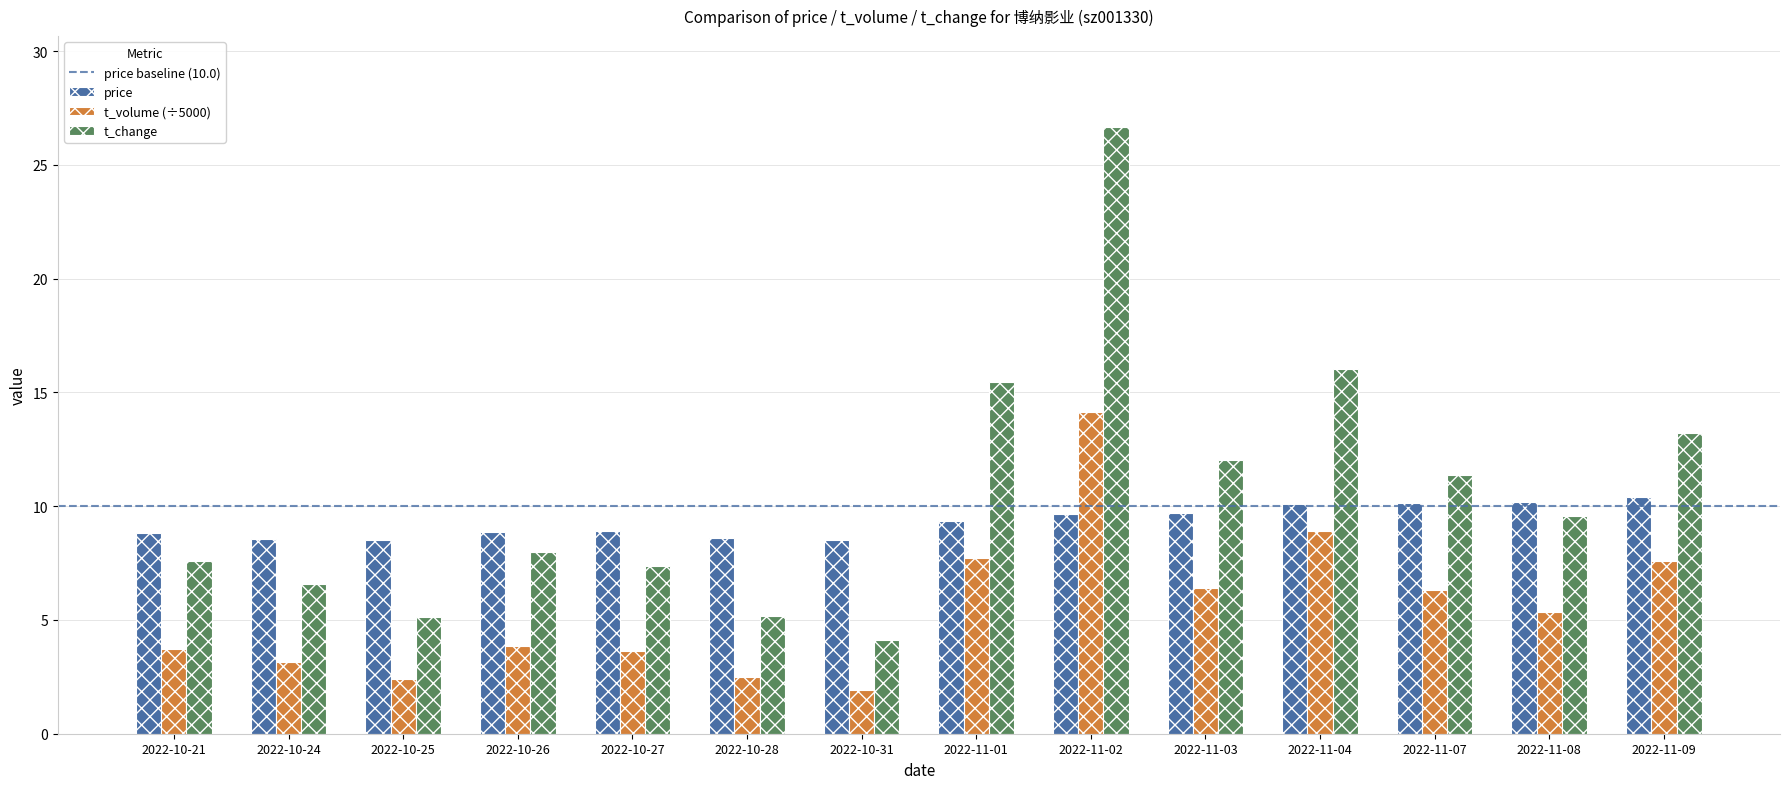

List the series in order of their overall mean, highest first.

t_change, price, t_volume (÷5000)